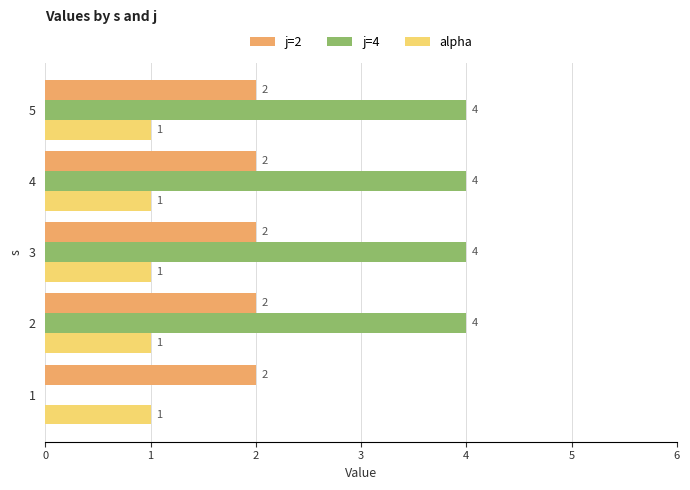

How many j=4 values are between 4 and 5?

4